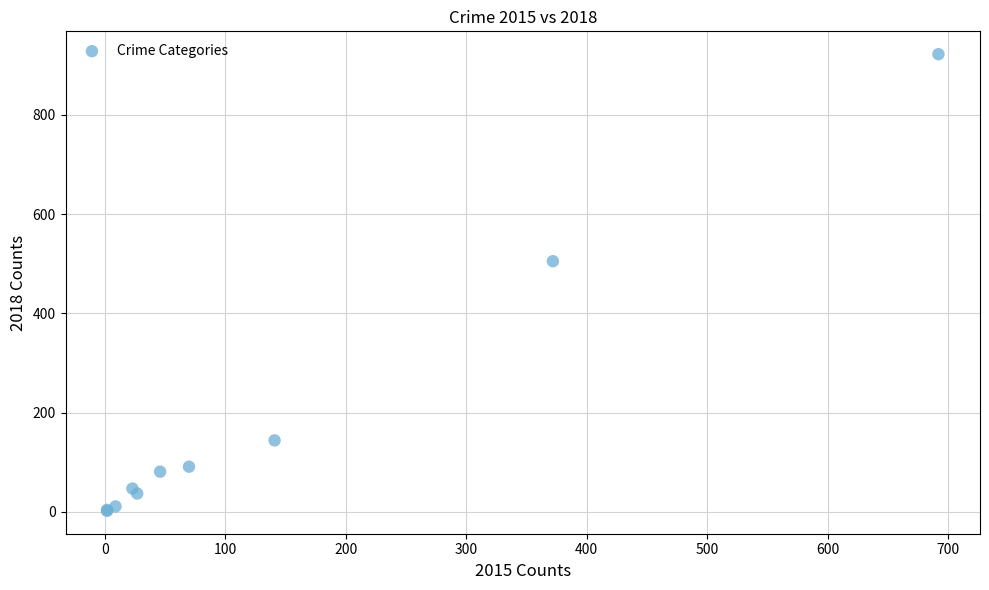

What Y value in the scatter plot is closest to 462?

505